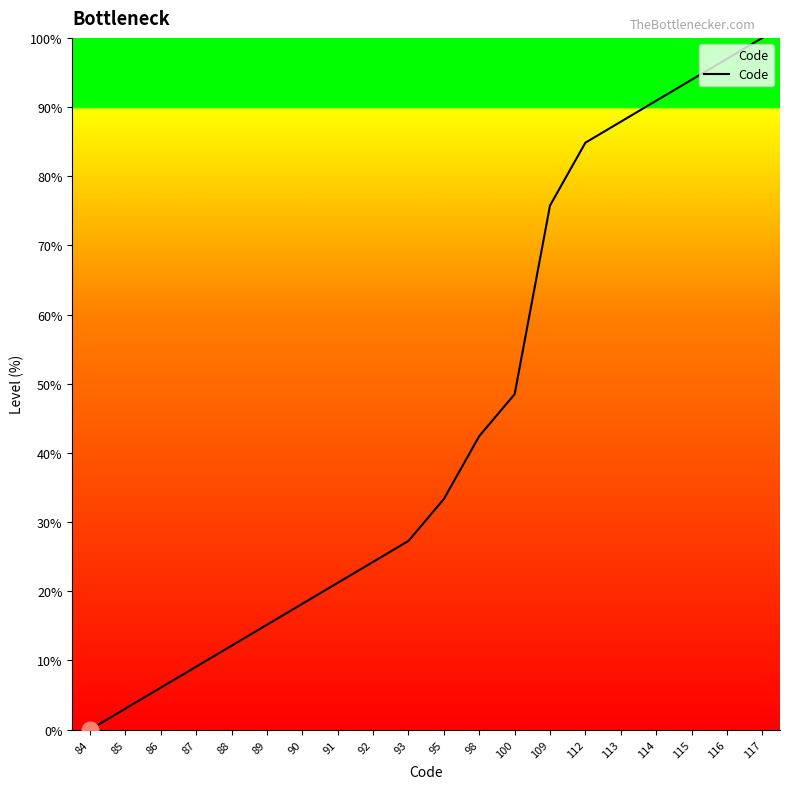

At which category does the chart reach its minimum across all series?

84